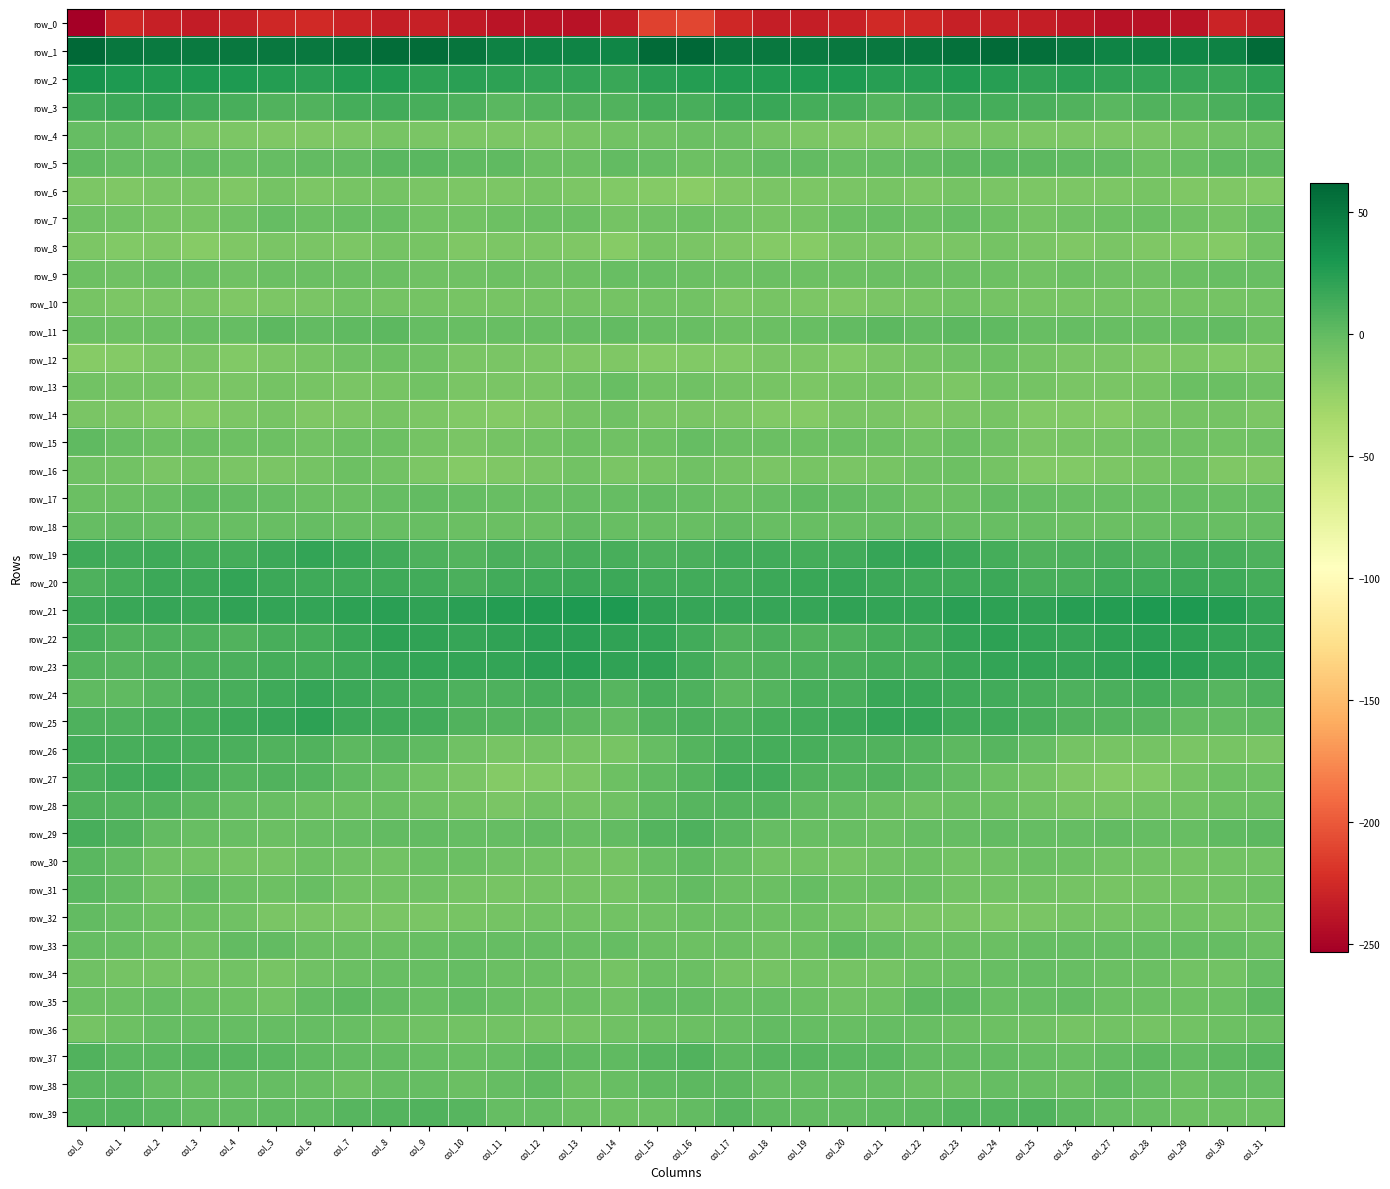

True or false: row_39 has a value of -0.8 at col_19.

True